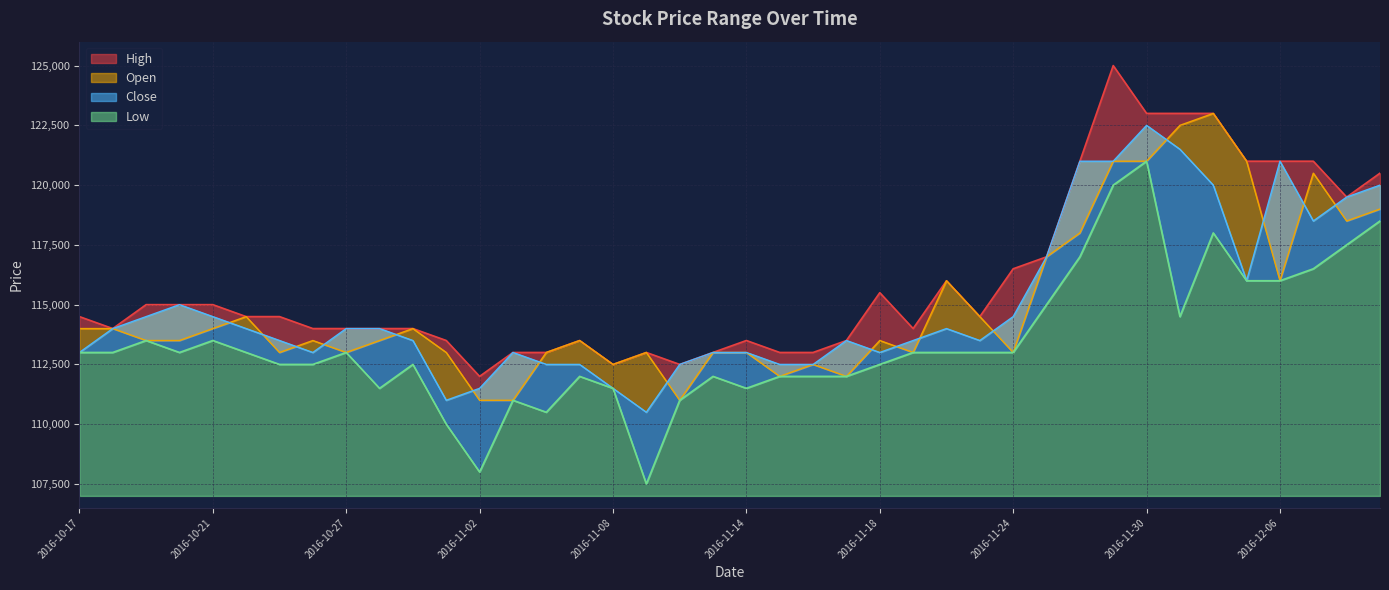

Which series has the largest total across all categories?

High